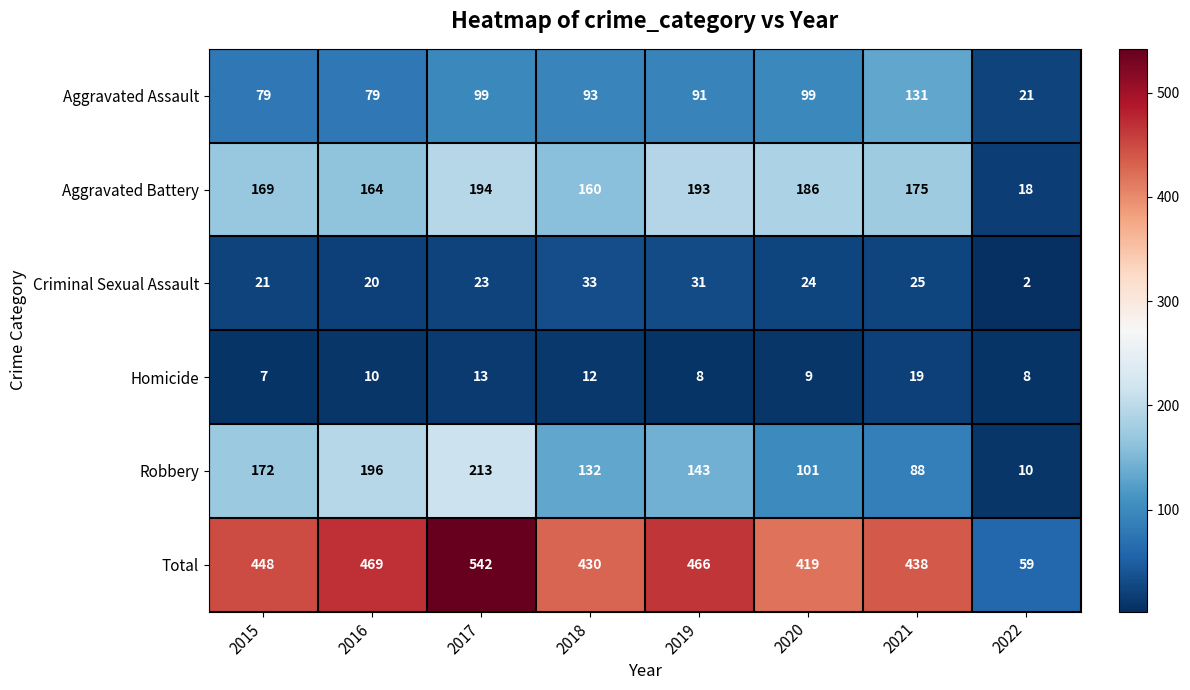

Which series has the largest range (max minus min)?

Total